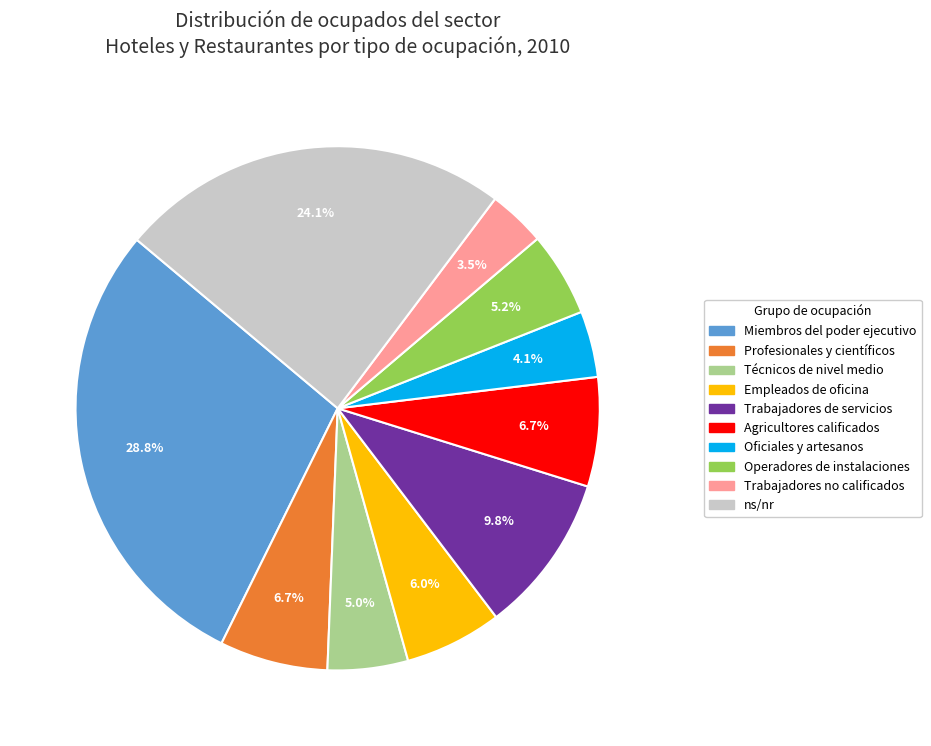

To the nearest percent, what is the average slice percentage?

10%